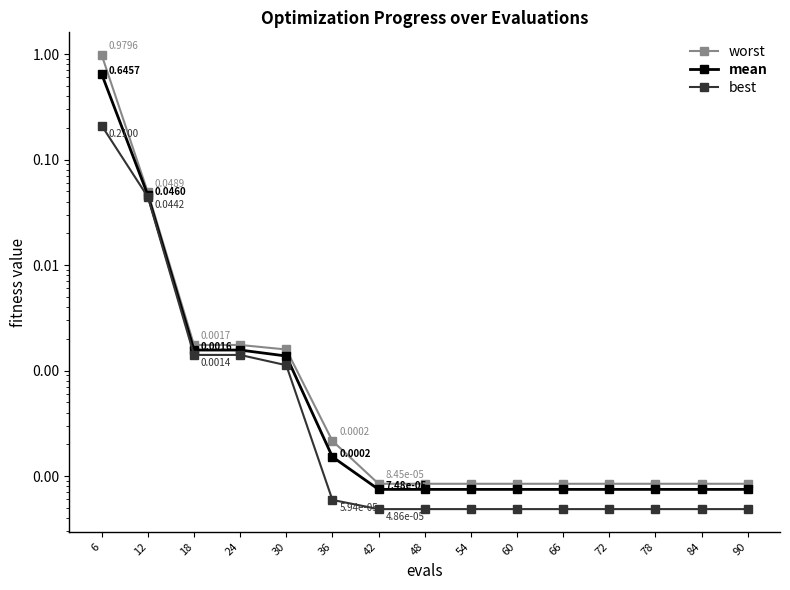

Reading left to right, what are all the values shown in this chart?

worst: 6=1.0	12=0.0	18=0.0	24=0.0	30=0.0	36=0.0	42=0.0	48=0.0	54=0.0	60=0.0	66=0.0	72=0.0	78=0.0	84=0.0	90=0.0
mean: 6=0.6	12=0.0	18=0.0	24=0.0	30=0.0	36=0.0	42=0.0	48=0.0	54=0.0	60=0.0	66=0.0	72=0.0	78=0.0	84=0.0	90=0.0
best: 6=0.2	12=0.0	18=0.0	24=0.0	30=0.0	36=0.0	42=0.0	48=0.0	54=0.0	60=0.0	66=0.0	72=0.0	78=0.0	84=0.0	90=0.0